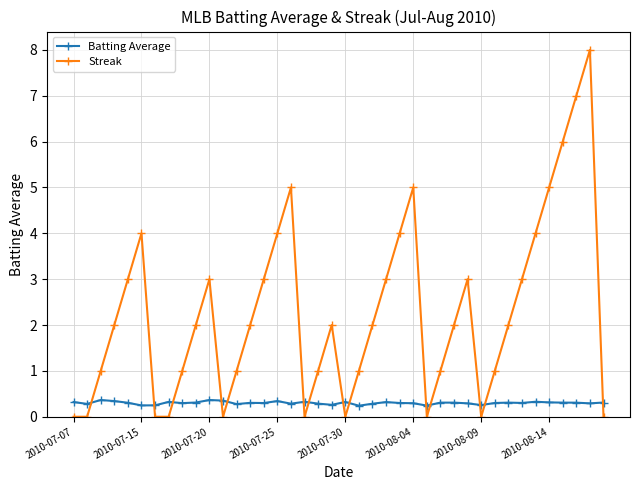

True or false: Batting Average has more than 0 points higher than both neighbors.

True